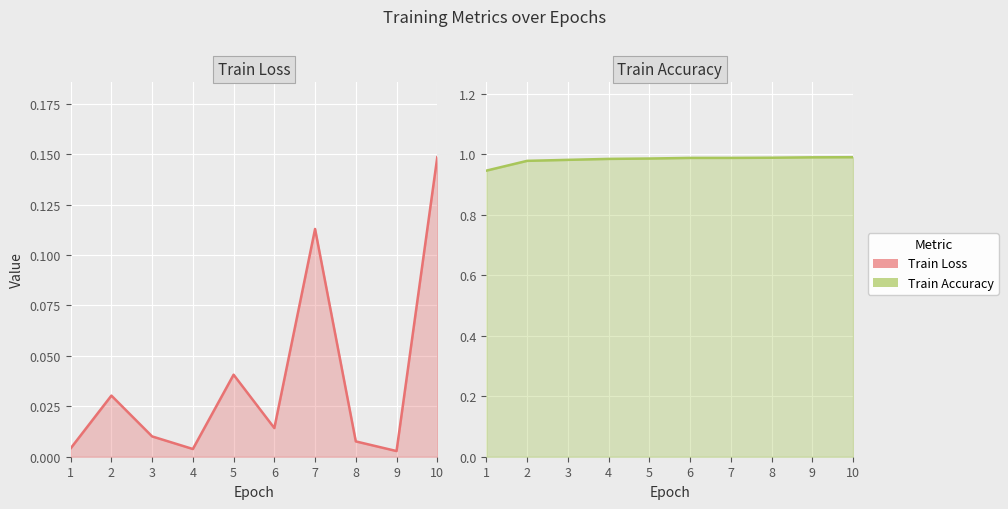

Between 9 and 5, which is larger?

5